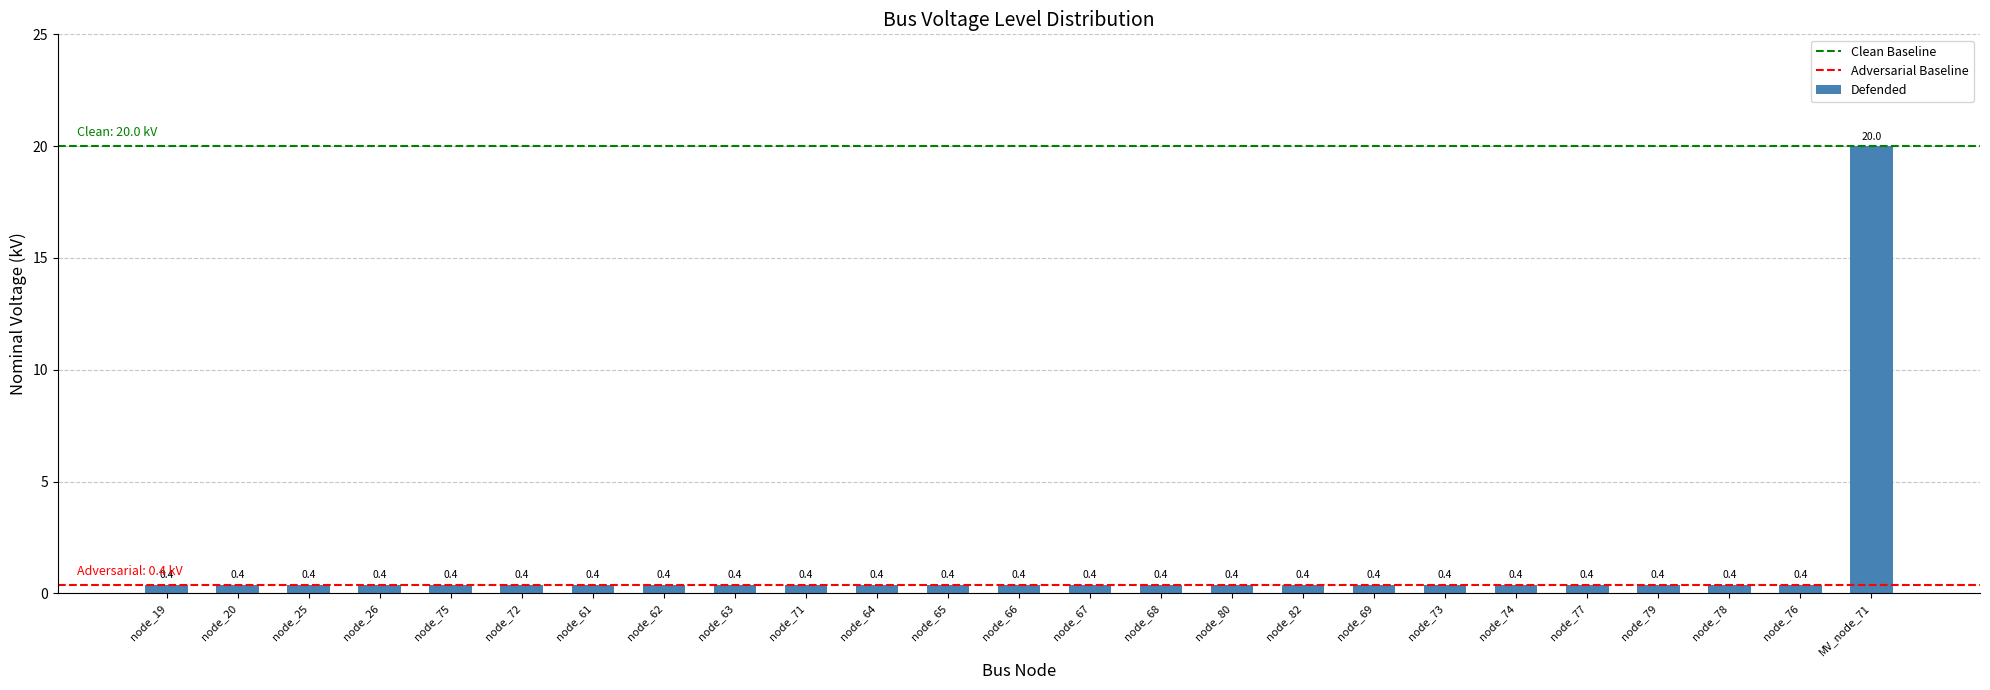

What is the minimum value shown in the chart?

0.4